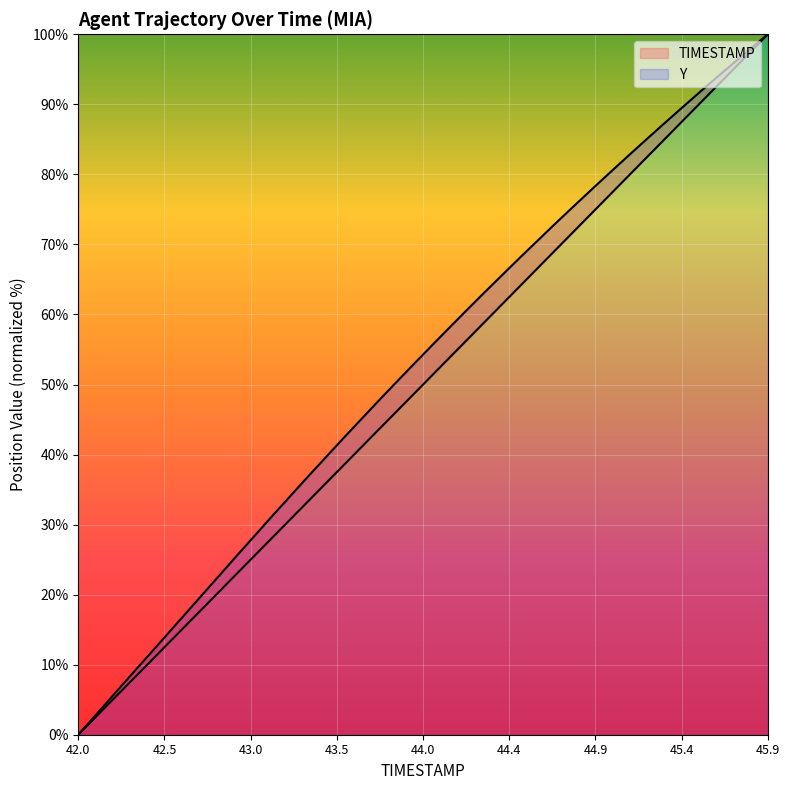

Count the number of categories in the chart.

40